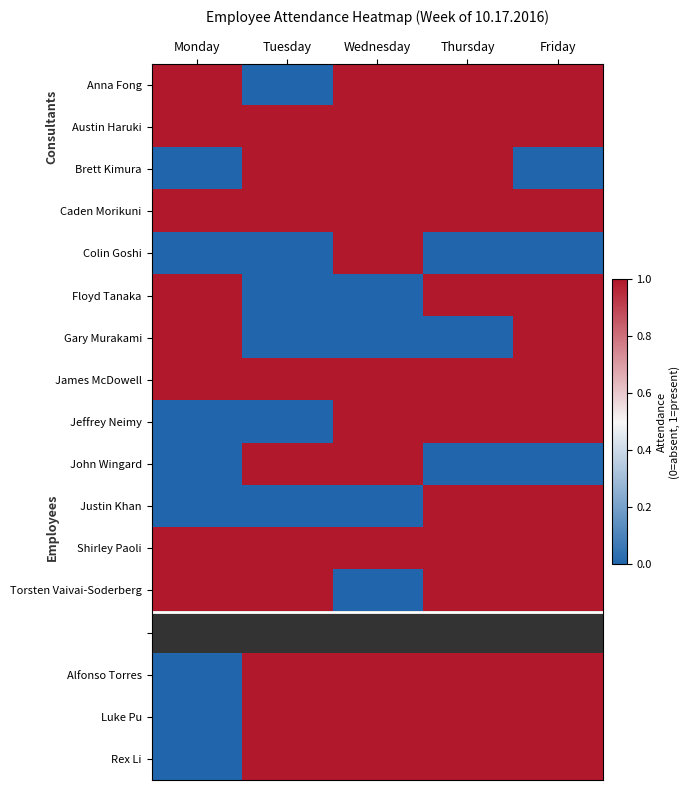

What is the maximum value shown in the chart?

1.0